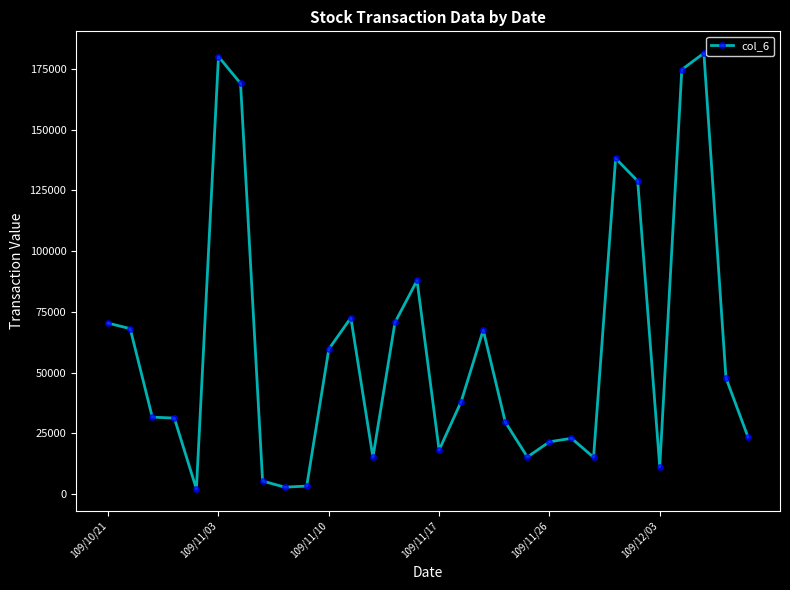

Is this an area chart (filled region under the line)?

No